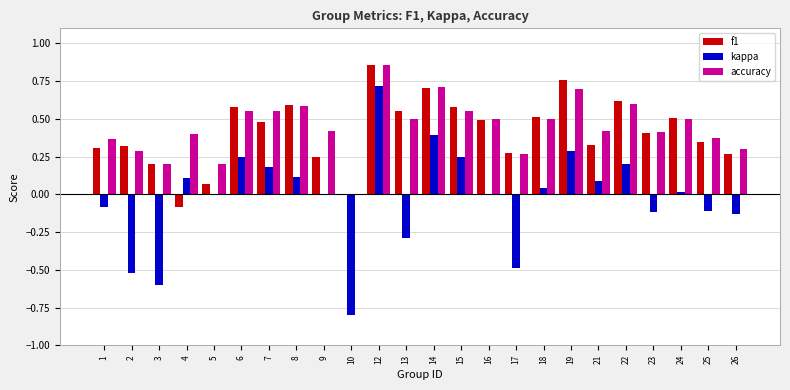

The accuracy series shows 0.5 at 16. True or false?

True